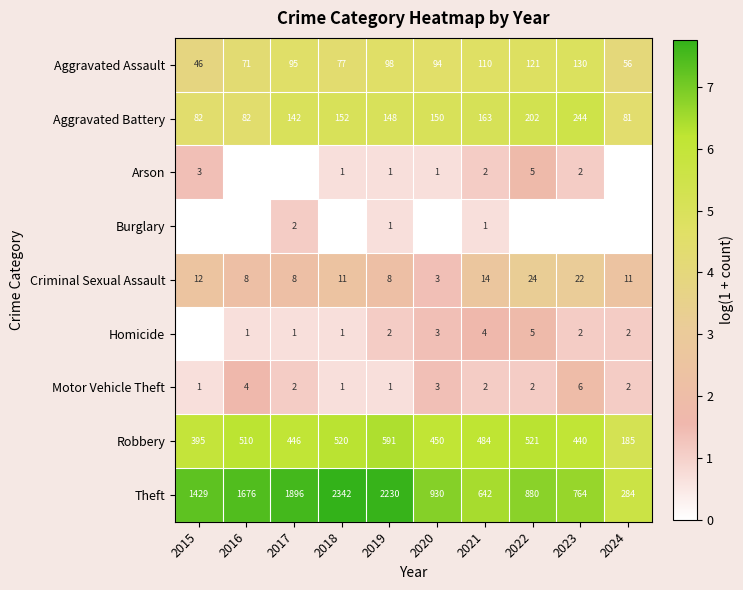

Between 2019 and 2021, which series saw the biggest shift?

Theft